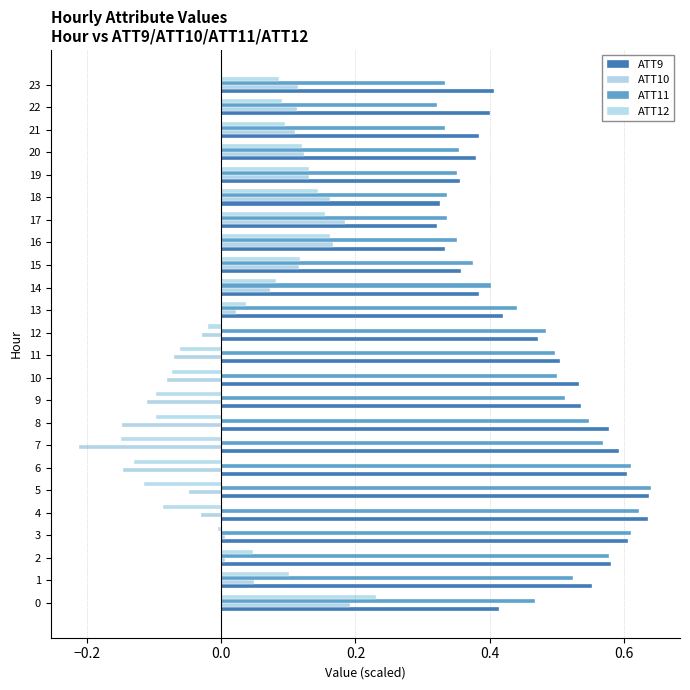

Rank the series by their maximum value, from highest to lowest.

ATT11, ATT9, ATT12, ATT10